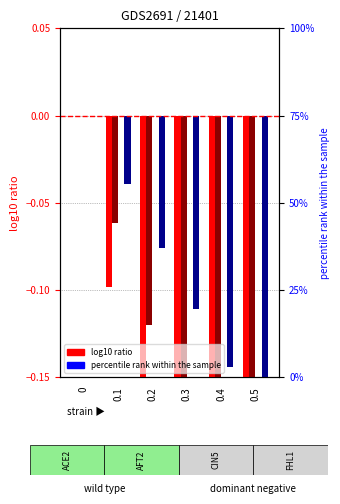

What position from the right is 0.3?

3